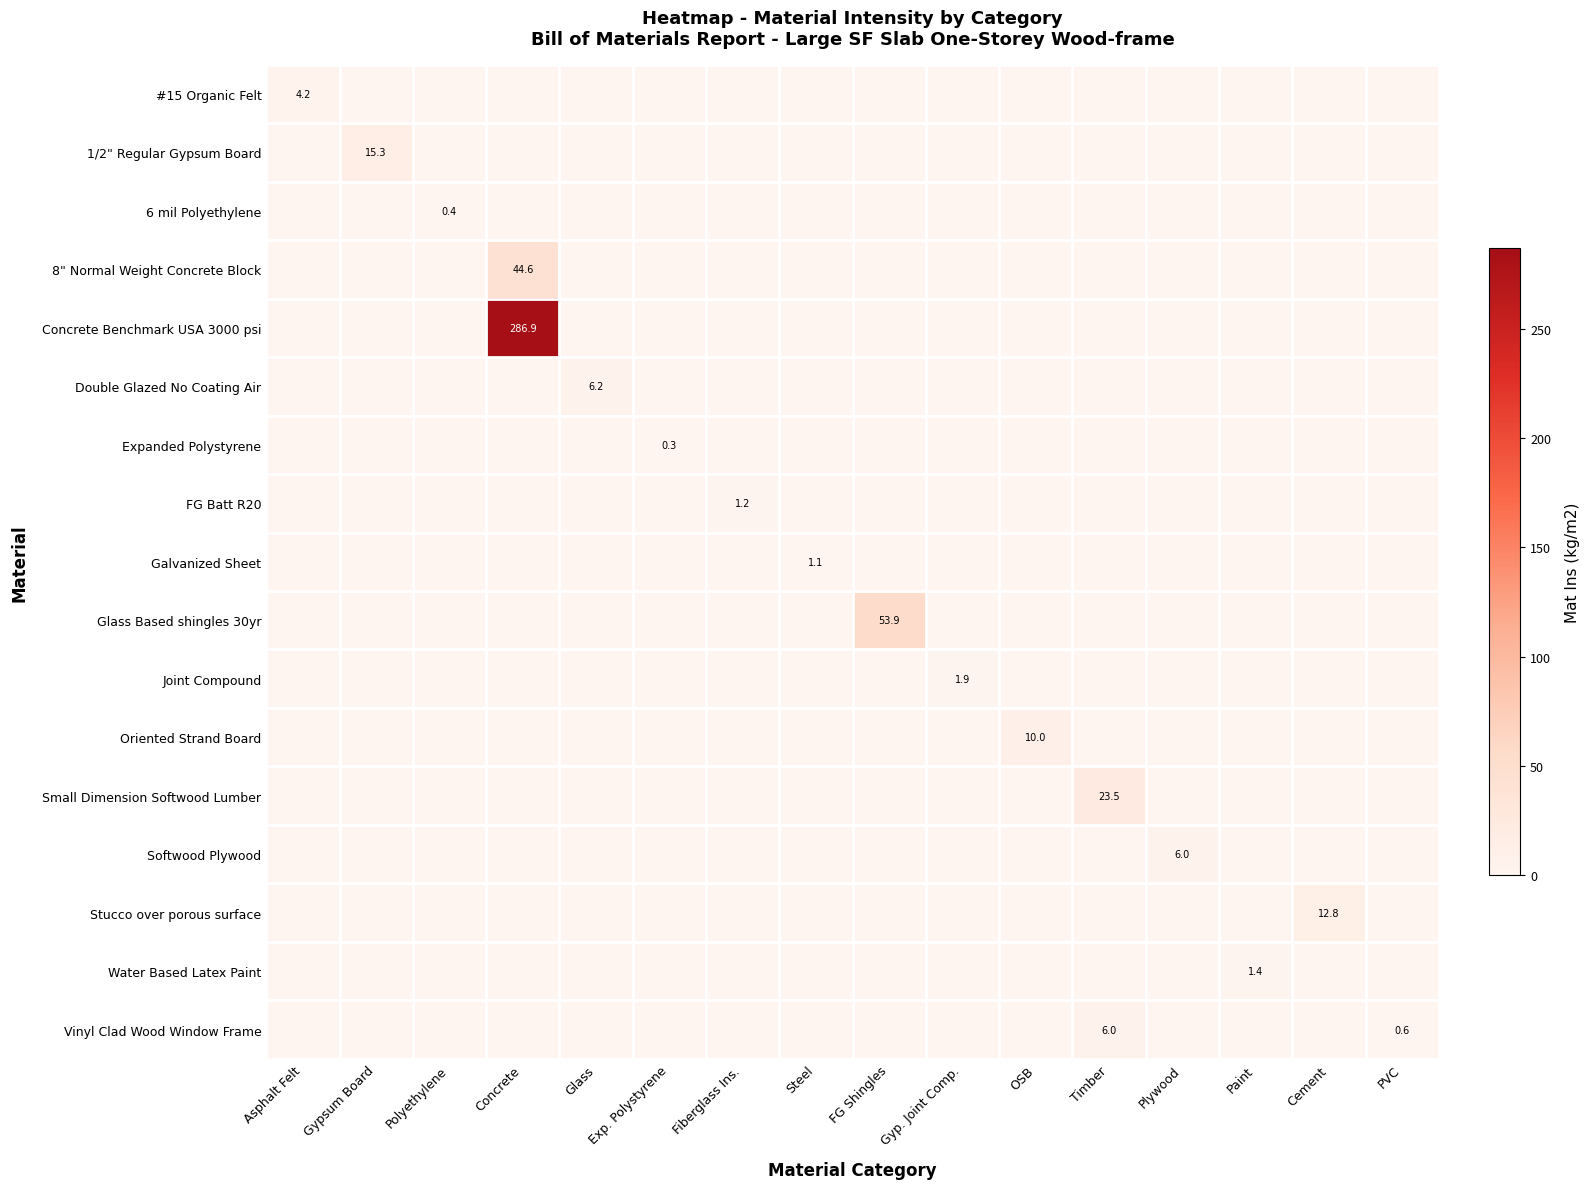

What is the sum of all 8" Normal Weight Concrete Block values?

44.6